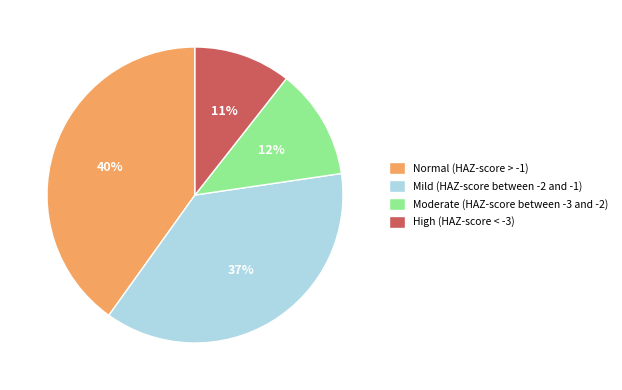

Rank the categories by value from lowest to highest.

High (HAZ-score < -3), Moderate (HAZ-score between -3 and -2), Mild (HAZ-score between -2 and -1), Normal (HAZ-score > -1)